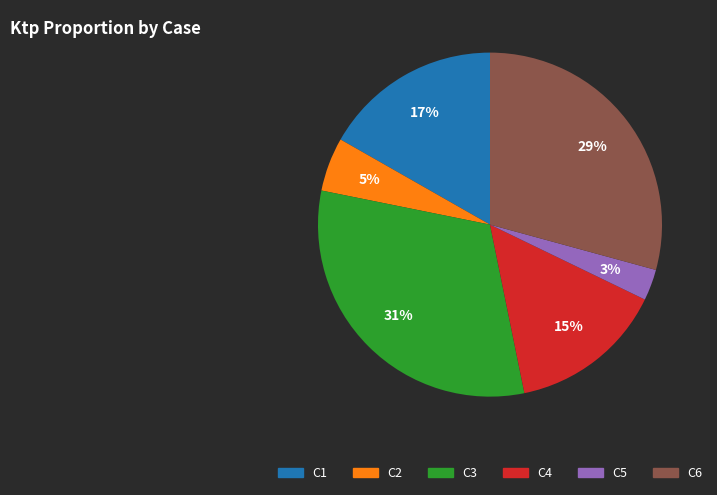

Do C3 and C5 together represent more than half of the pie?

No